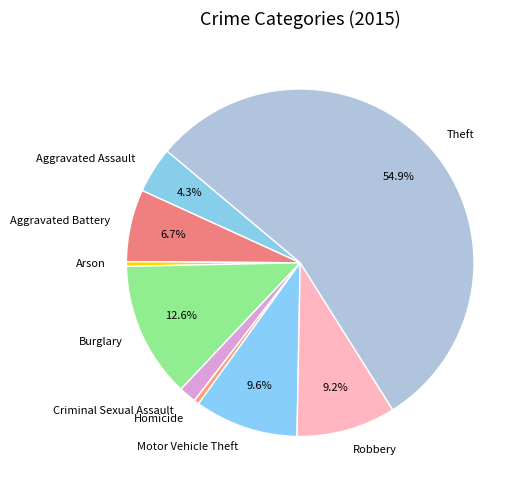

What percentage is the Theft slice, to the nearest percent?

55%